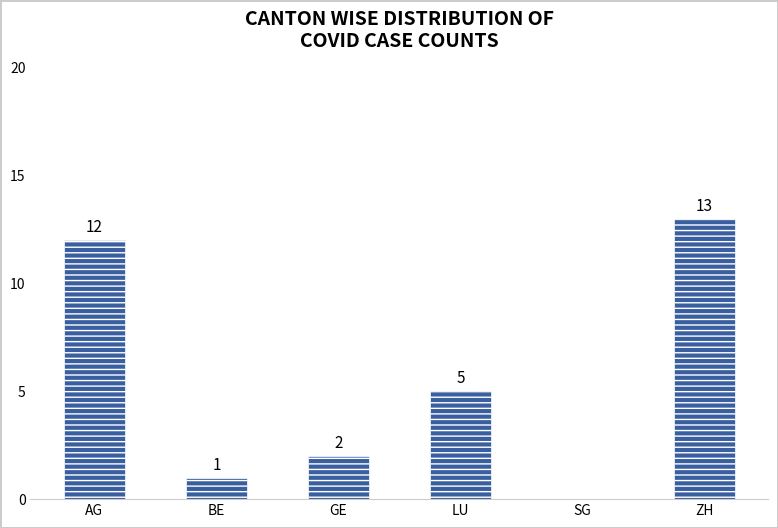

Where is the data nearest to the value 6?

LU